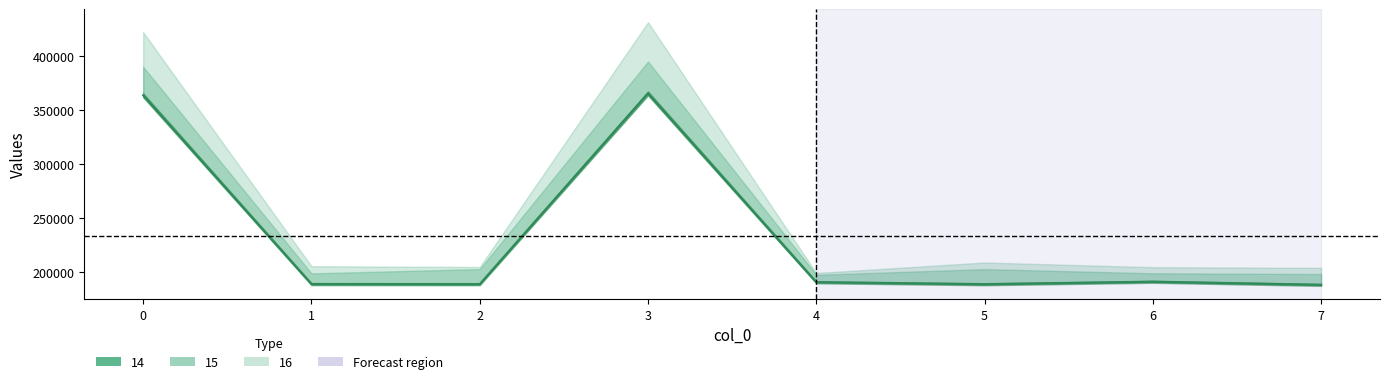

What is the total value across all series at 2?

595830